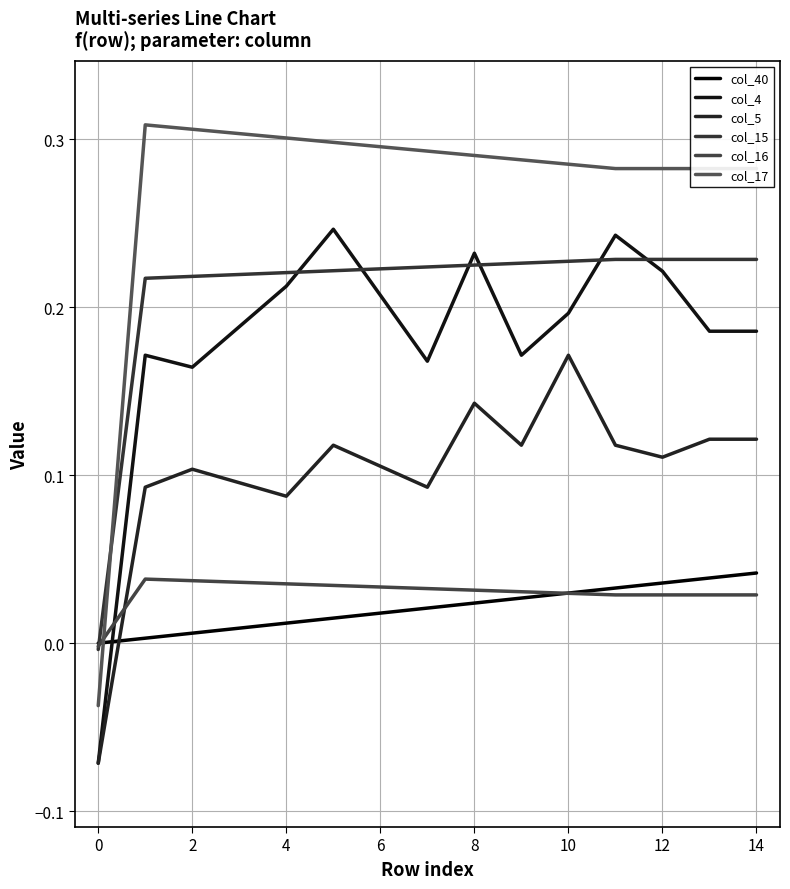

Which series has the largest total across all categories?

col_17